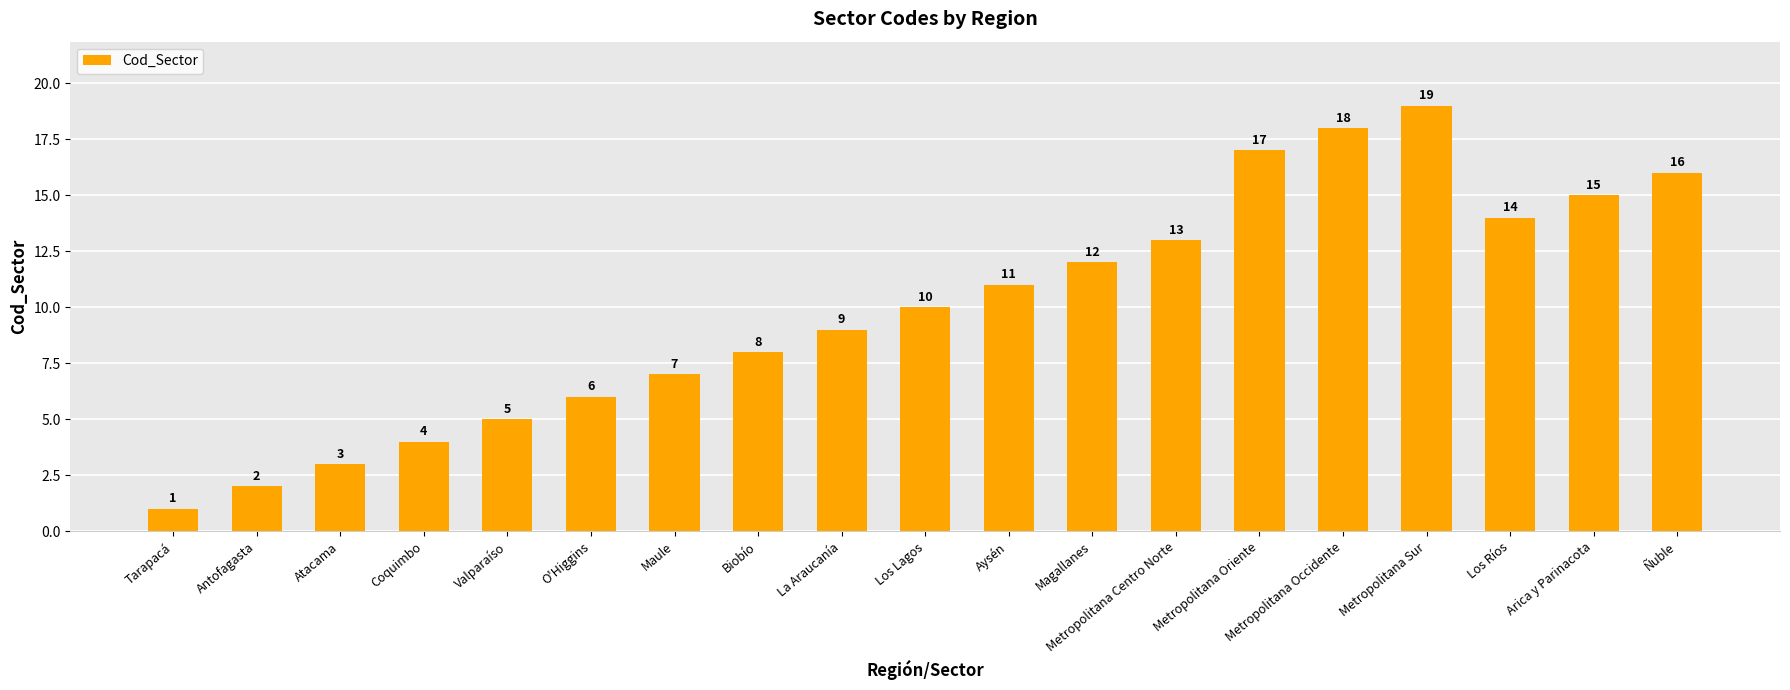

Reading left to right, list all the values displayed in this chart.

1	2	3	4	5	6	7	8	9	10	11	12	13	17	18	19	14	15	16